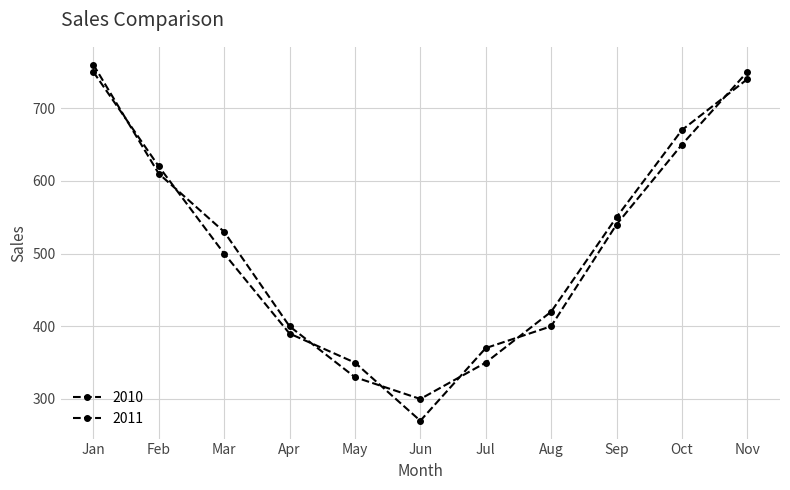

How many lines are shown in the chart?

2